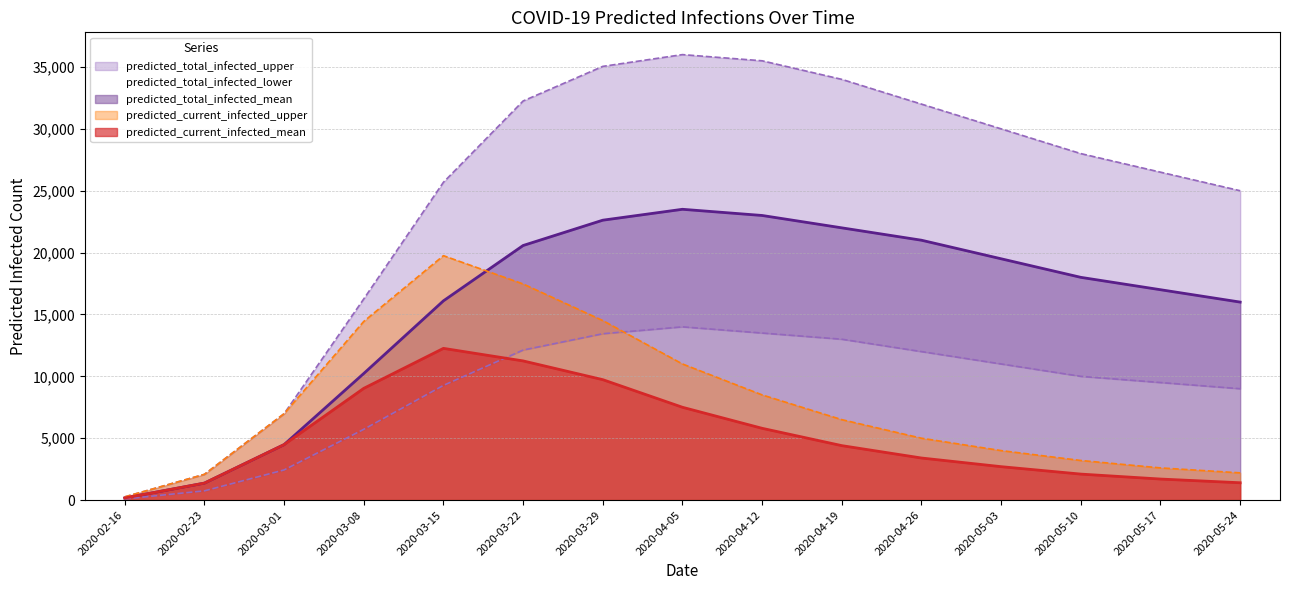

At which label does predicted_total_infected_upper first exceed 28000?

2020-03-22